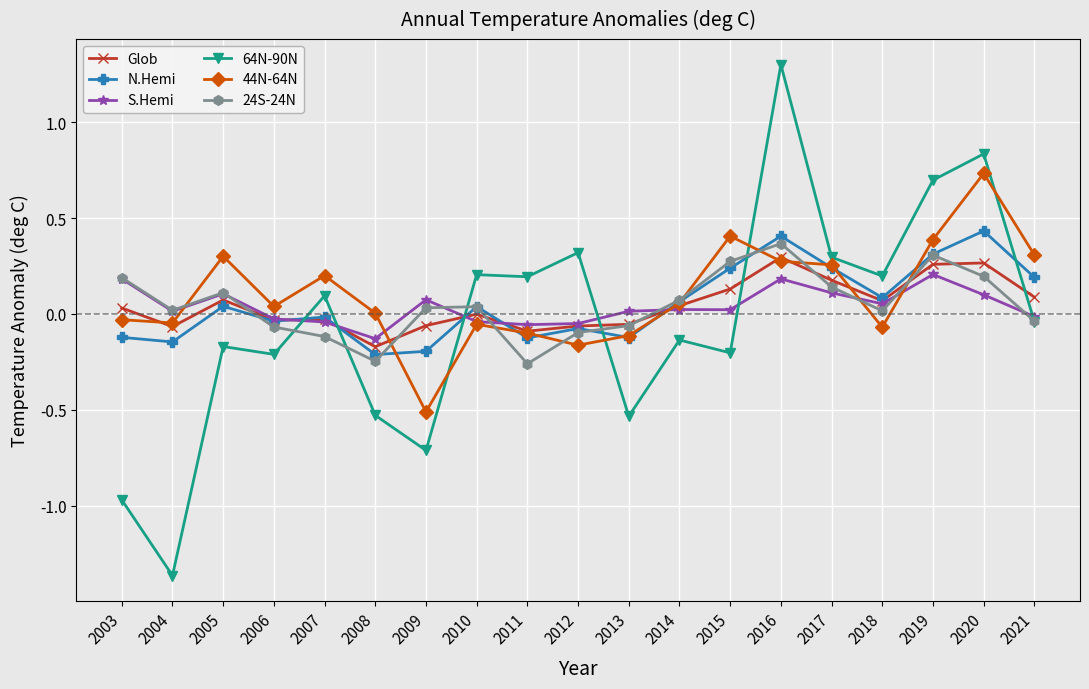

Is the value of 64N-90N at 2016 greater than the value of Glob at 2007?

Yes